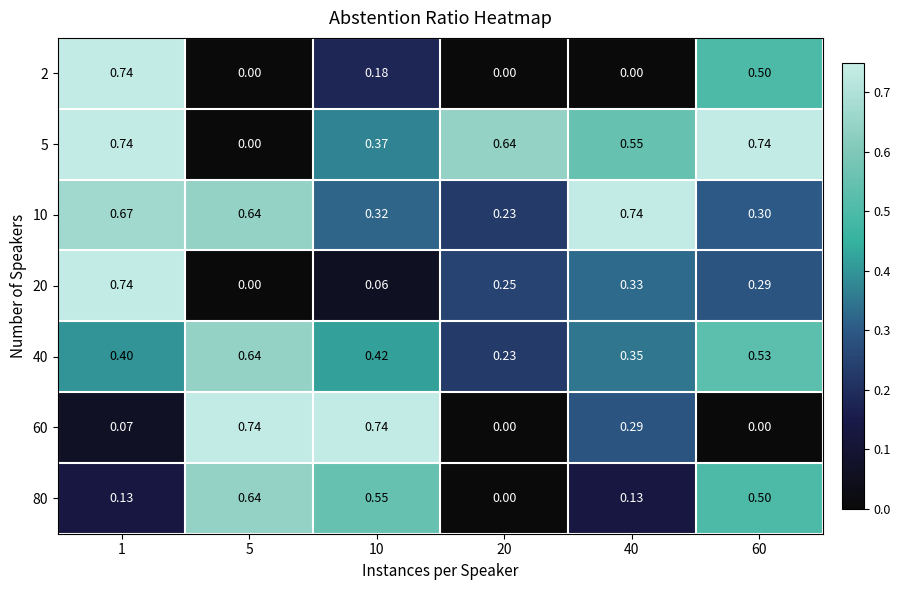

Is the value of 80 at 60 greater than the value of 10 at 60?

Yes